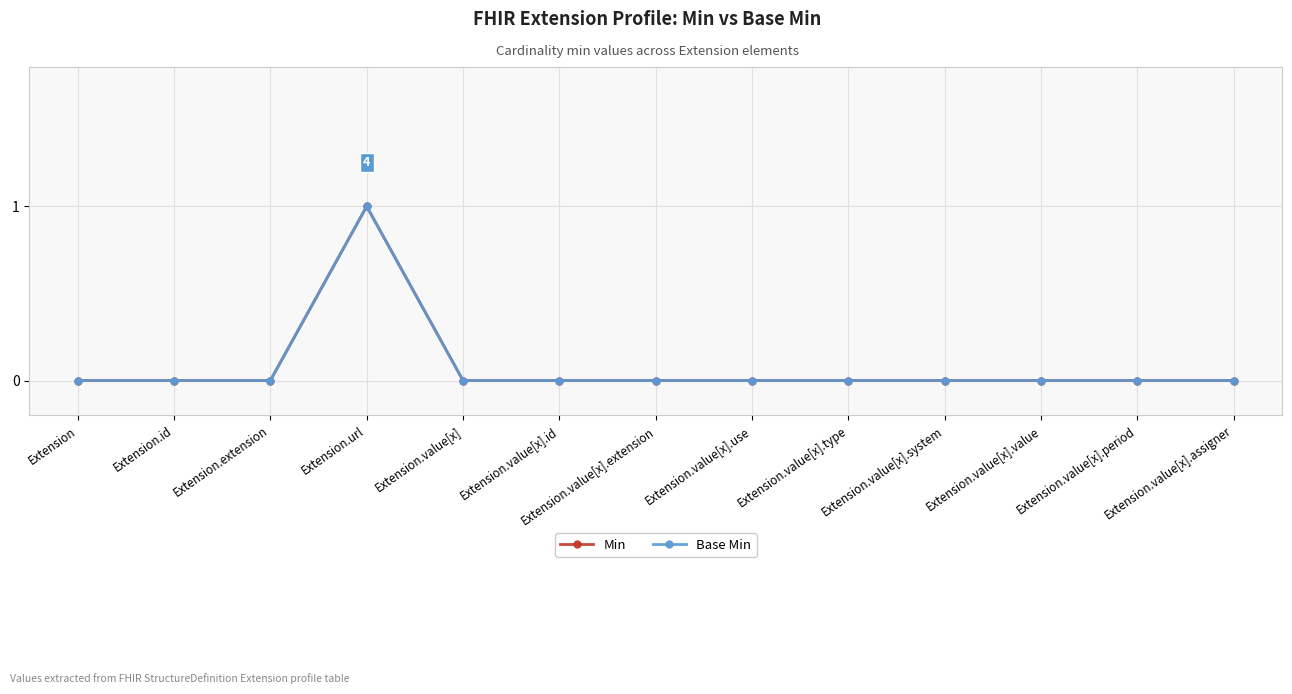

Reading left to right, what are all the values shown in this chart?

Min: Extension=0	Extension.id=0	Extension.extension=0	Extension.url=1	Extension.value[x]=0	Extension.value[x].id=0	Extension.value[x].extension=0	Extension.value[x].use=0	Extension.value[x].type=0	Extension.value[x].system=0	Extension.value[x].value=0	Extension.value[x].period=0	Extension.value[x].assigner=0
Base Min: Extension=0	Extension.id=0	Extension.extension=0	Extension.url=1	Extension.value[x]=0	Extension.value[x].id=0	Extension.value[x].extension=0	Extension.value[x].use=0	Extension.value[x].type=0	Extension.value[x].system=0	Extension.value[x].value=0	Extension.value[x].period=0	Extension.value[x].assigner=0